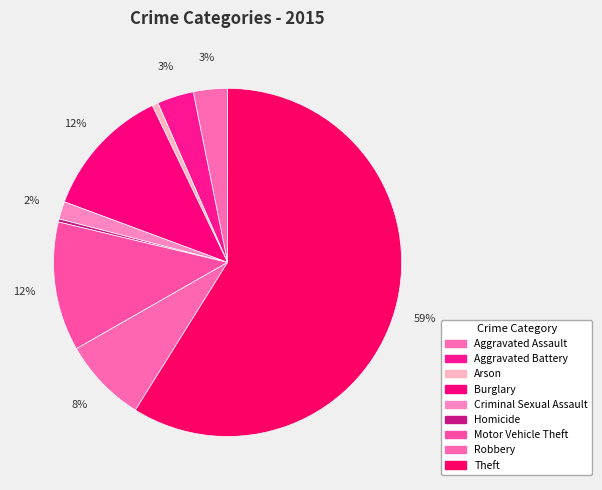

To the nearest percent, what portion does Aggravated Battery represent?

3%